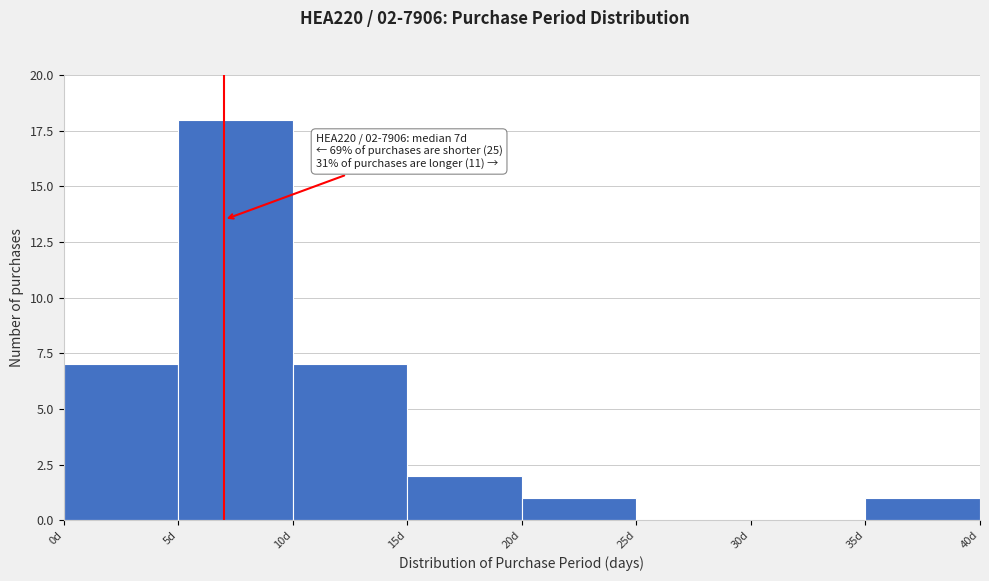

Over which range of the x-axis is the bar tallest?

5 to 10